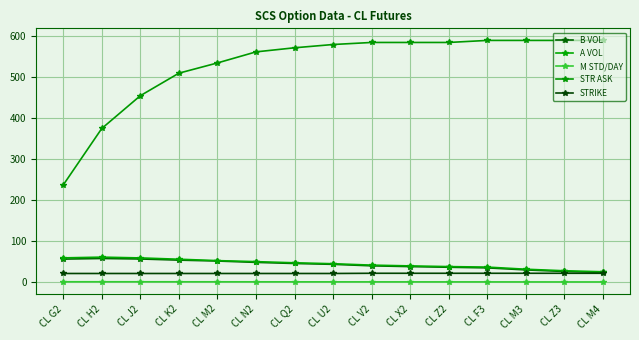

Count the number of categories in the chart.

15